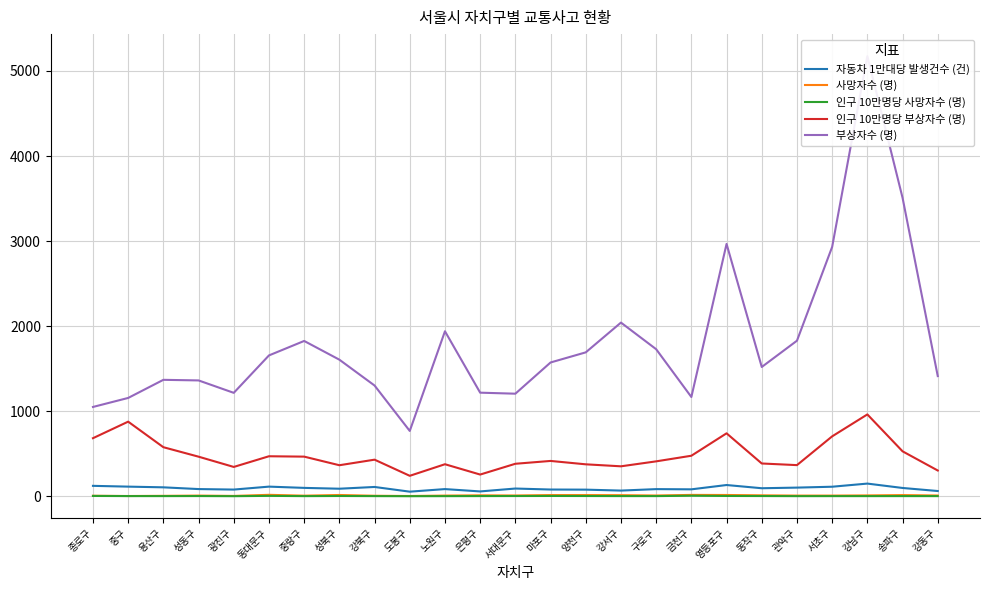

Reading right to left, transcribe all the data shown in this chart.

자동차 1만대당 발생건수 (건): 61.7	97.6	149.1	112.2	101.8	94.4	132.2	81.5	84.0	66.8	77.9	79.2	90.9	56.9	84.4	54.1	109.4	88.7	98.6	113.4	78.7	84.6	105.1	113.3	122.6
사망자수 (명): 9.0	14.0	10.0	8.0	8.0	11.0	15.0	16.0	9.0	13.0	14.0	14.0	9.0	11.0	8.0	3.0	6.0	15.0	7.0	17.0	4.0	8.0	5.0	3.0	6.0
인구 10만명당 사망자수 (명): 1.9	2.1	1.9	1.9	1.6	2.8	3.7	6.5	2.1	2.2	3.1	3.7	2.9	2.3	1.6	0.9	2.0	3.4	1.8	4.8	1.1	2.7	2.1	2.3	3.9
인구 10만명당 부상자수 (명): 302.9	528.5	962.3	704.5	366.2	385.4	740.1	476.5	410.5	352.2	375.6	415.4	382.1	255.3	376.7	240.5	430.3	364.9	466.0	470.4	344.8	465.4	576.9	877.2	682.8
부상자수 (명): 1413.0	3509.0	5175.0	2932.0	1829.0	1520.0	2967.0	1167.0	1729.0	2042.0	1692.0	1573.0	1206.0	1218.0	1940.0	768.0	1302.0	1606.0	1826.0	1656.0	1216.0	1362.0	1369.0	1156.0	1050.0